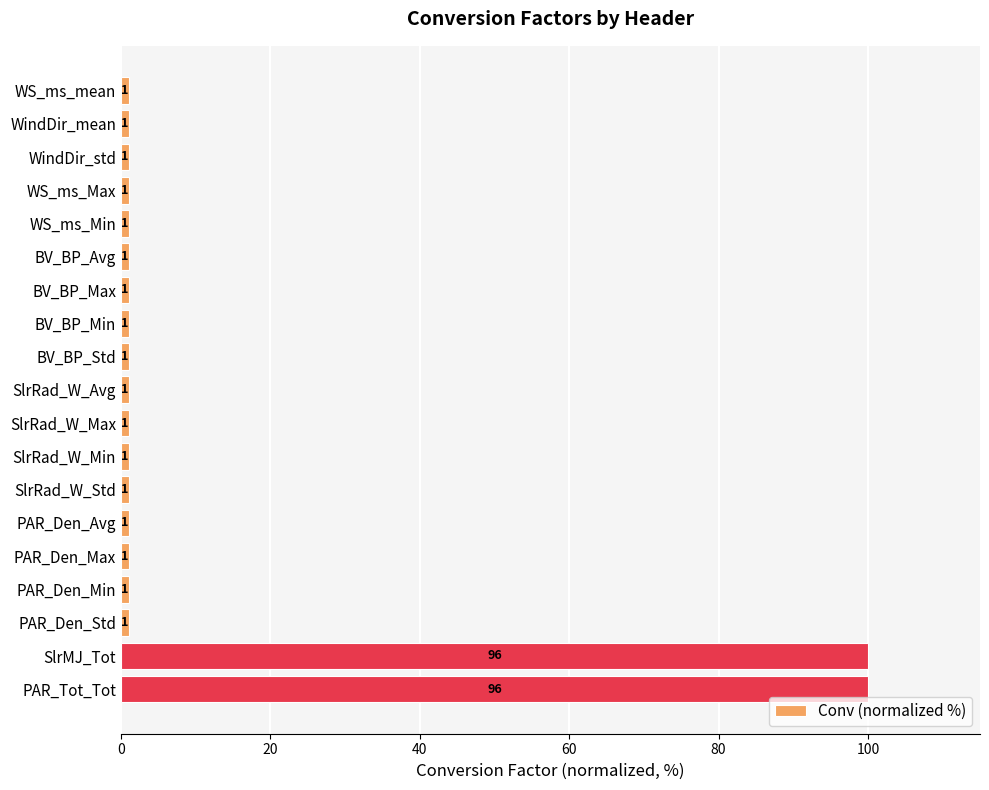

How many bars are there in total?

19